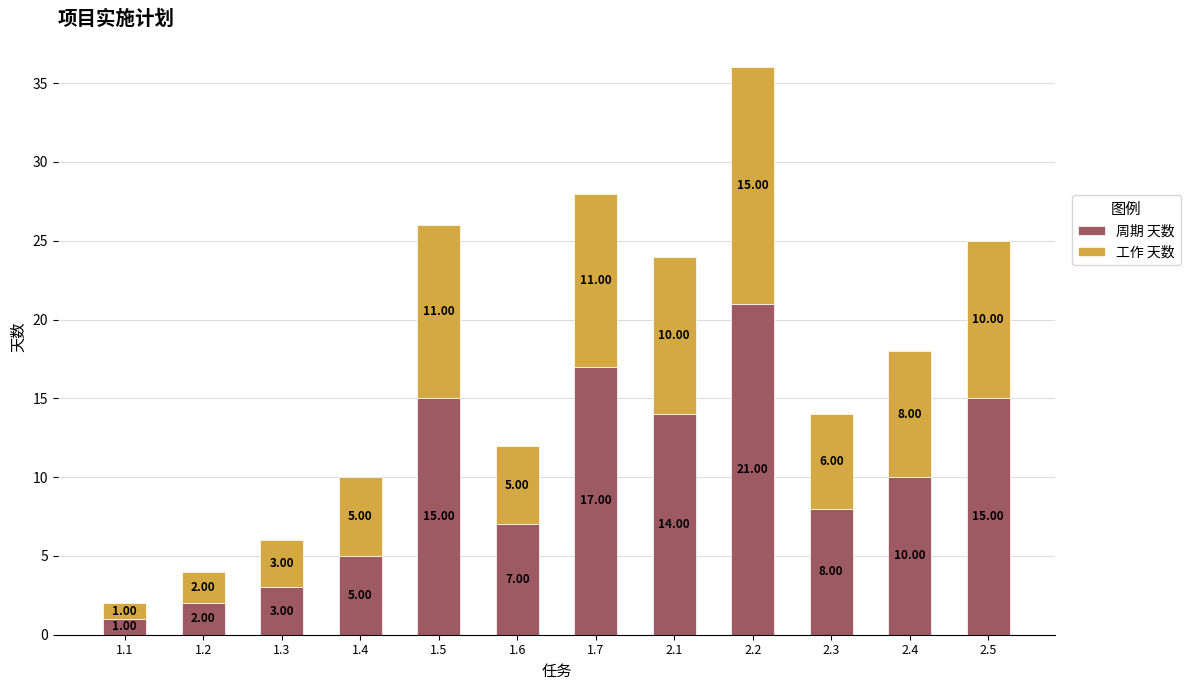

What is the average value of the 周期 天数 series?

10